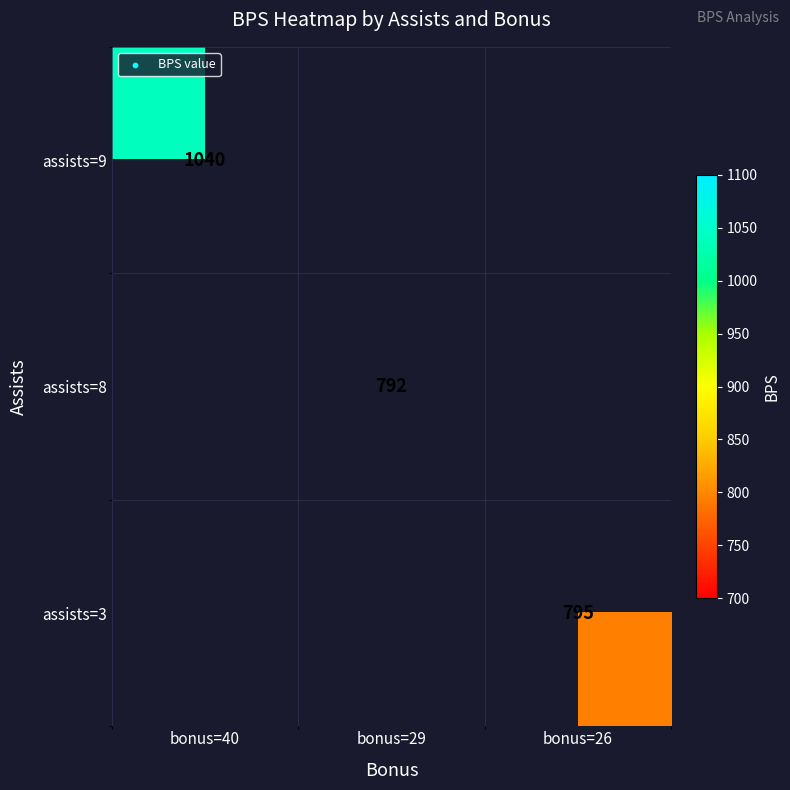

The assists=8 series shows 317 at bonus=29. True or false?

False